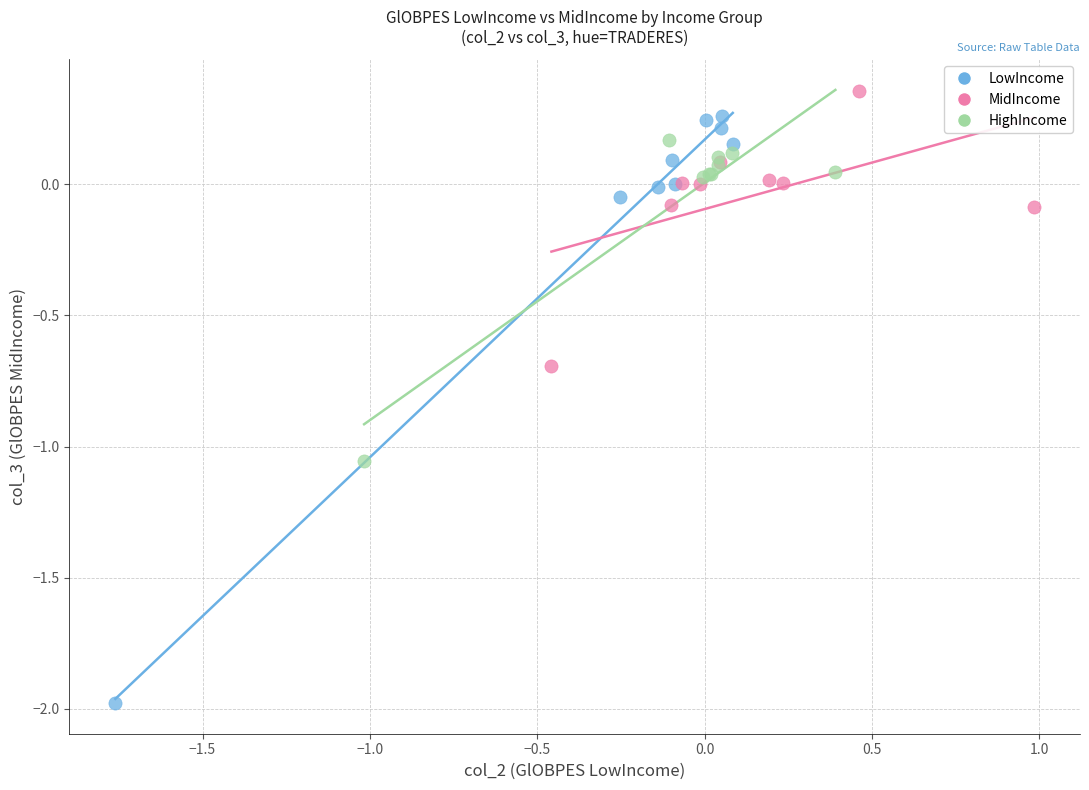

Which series has the widest spread of Y values?

LowIncome